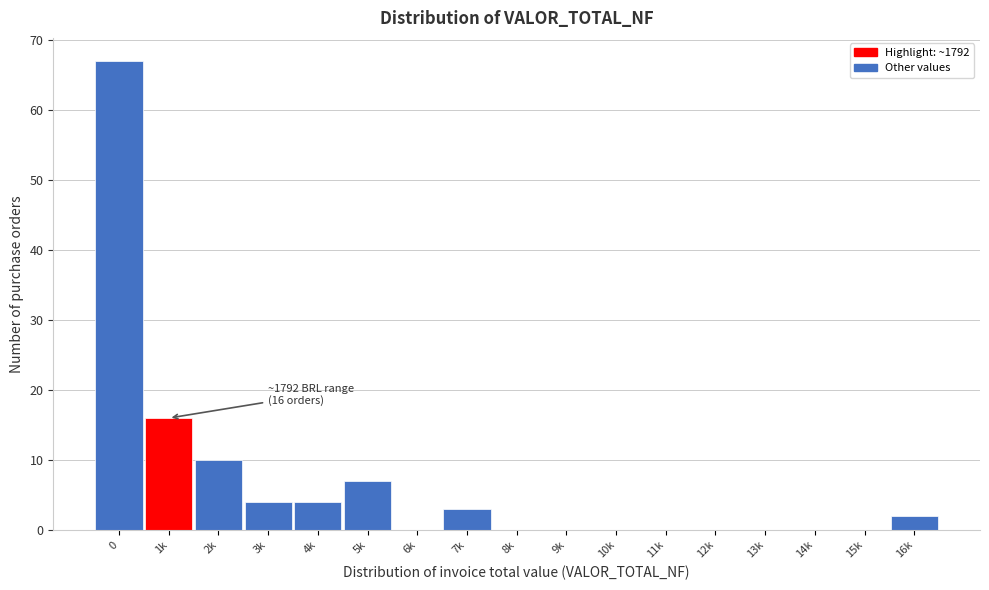

Reading left to right, transcribe all the data shown in this chart.

0=67	1k=16	2k=10	3k=4	4k=4	5k=7	6k=0	7k=3	8k=0	9k=0	10k=0	11k=0	12k=0	13k=0	14k=0	15k=0	16k=2